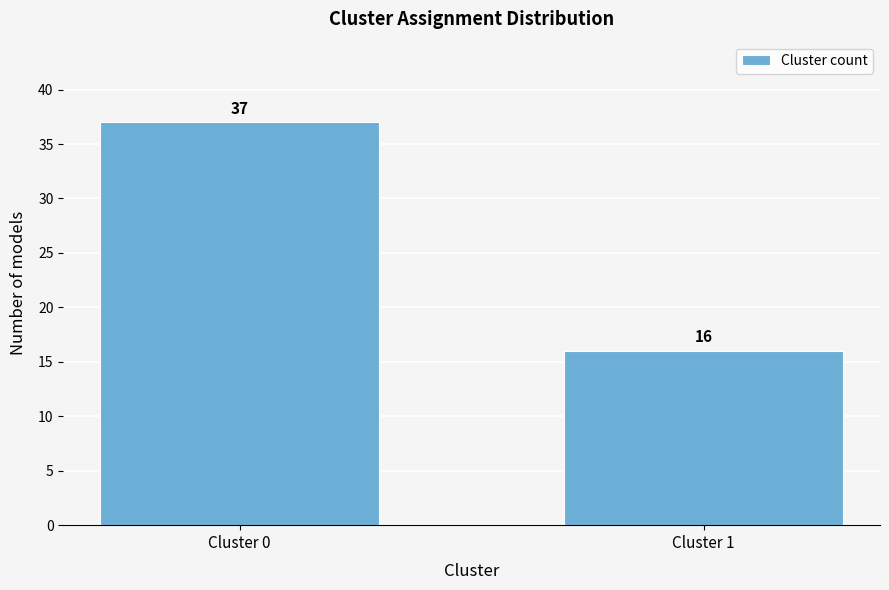

Reading right to left, transcribe all the data shown in this chart.

16	37